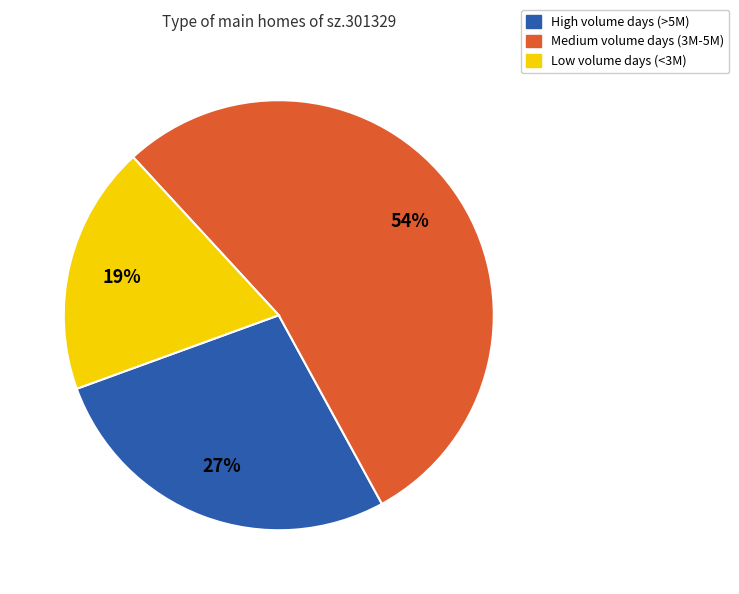

To the nearest percent, what is the average slice percentage?

33%